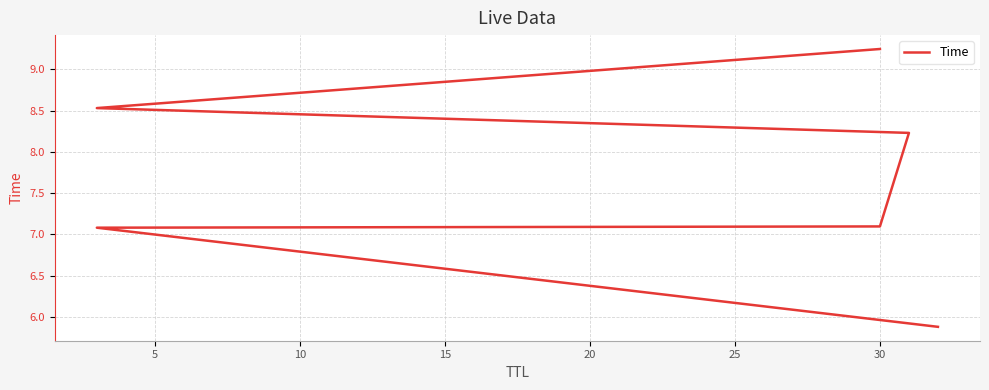

Is this an area chart (filled region under the line)?

No